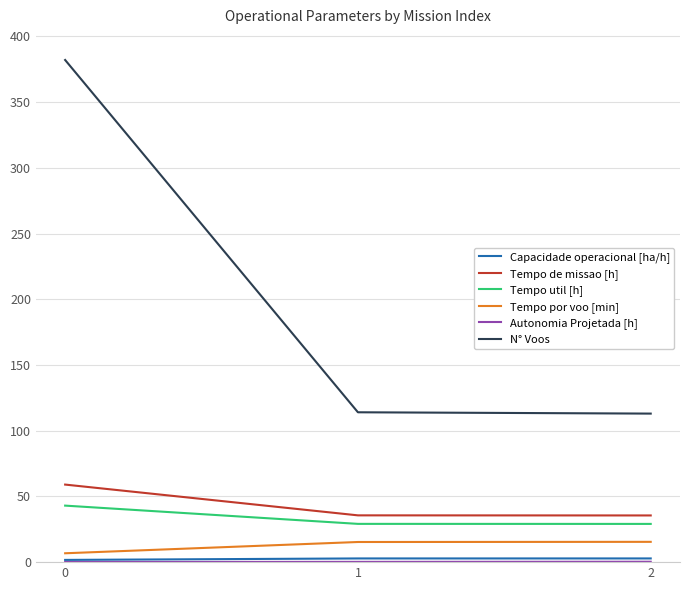

Is it true that N° Voos equals 508.4 at 0?

False